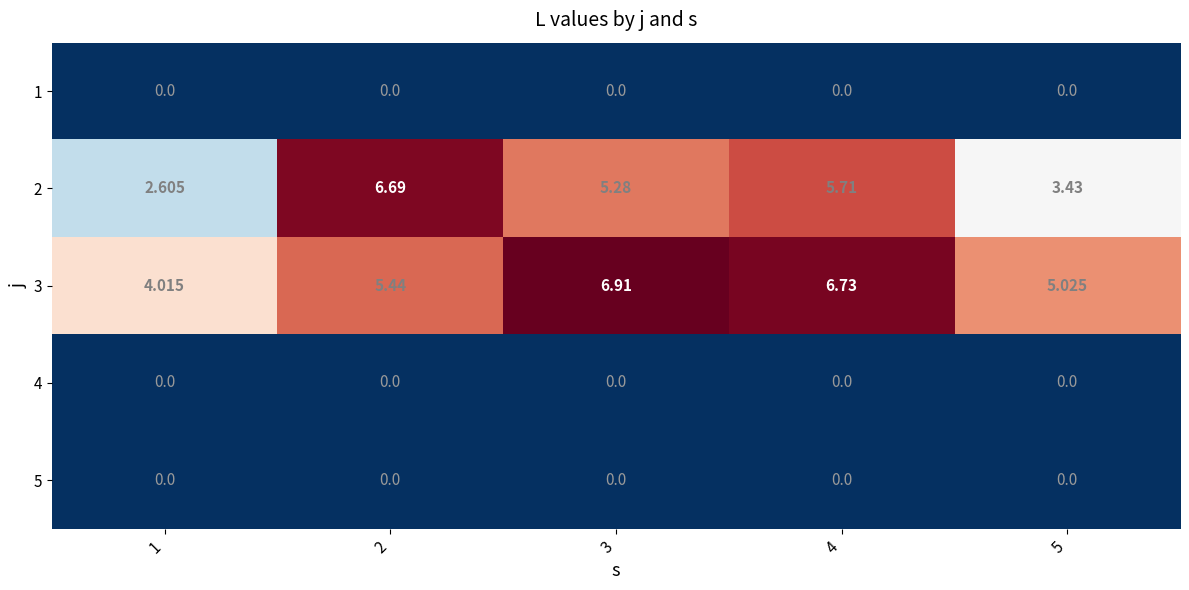

What is the spread (max minus min) of values at 5?

5.0